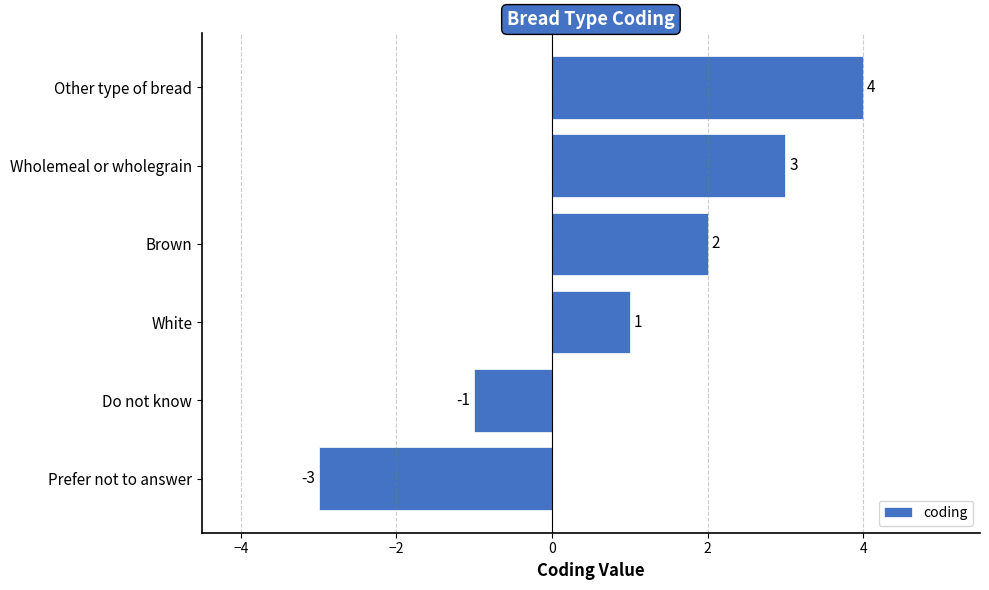

List the labels in order of value, largest first.

Other type of bread, Wholemeal or wholegrain, Brown, White, Do not know, Prefer not to answer